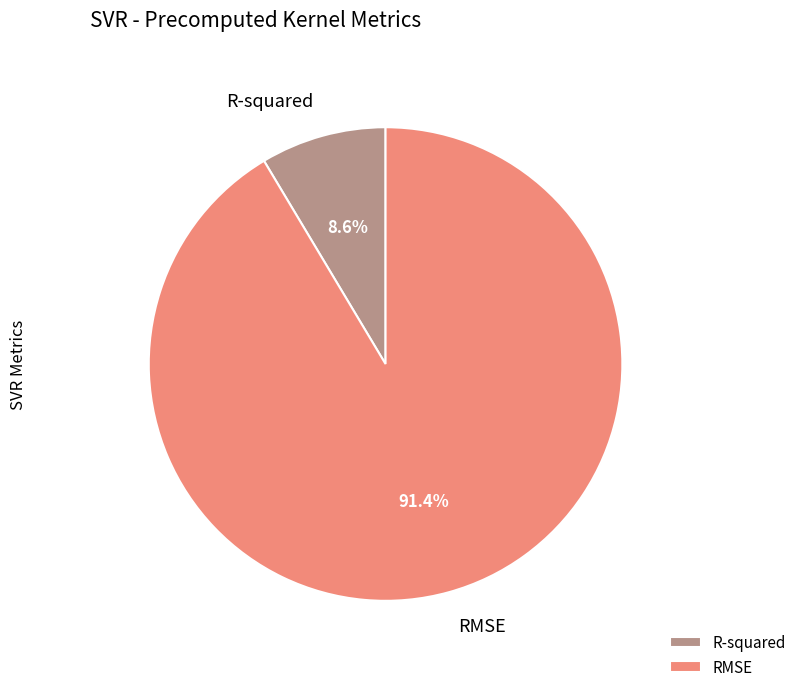

Rank the categories by value from lowest to highest.

R-squared, RMSE